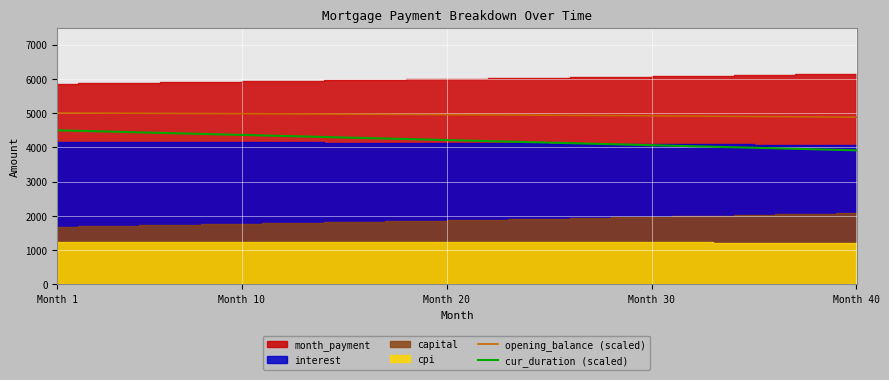

What is the highest value of the cur_duration (scaled) series?

4500.0